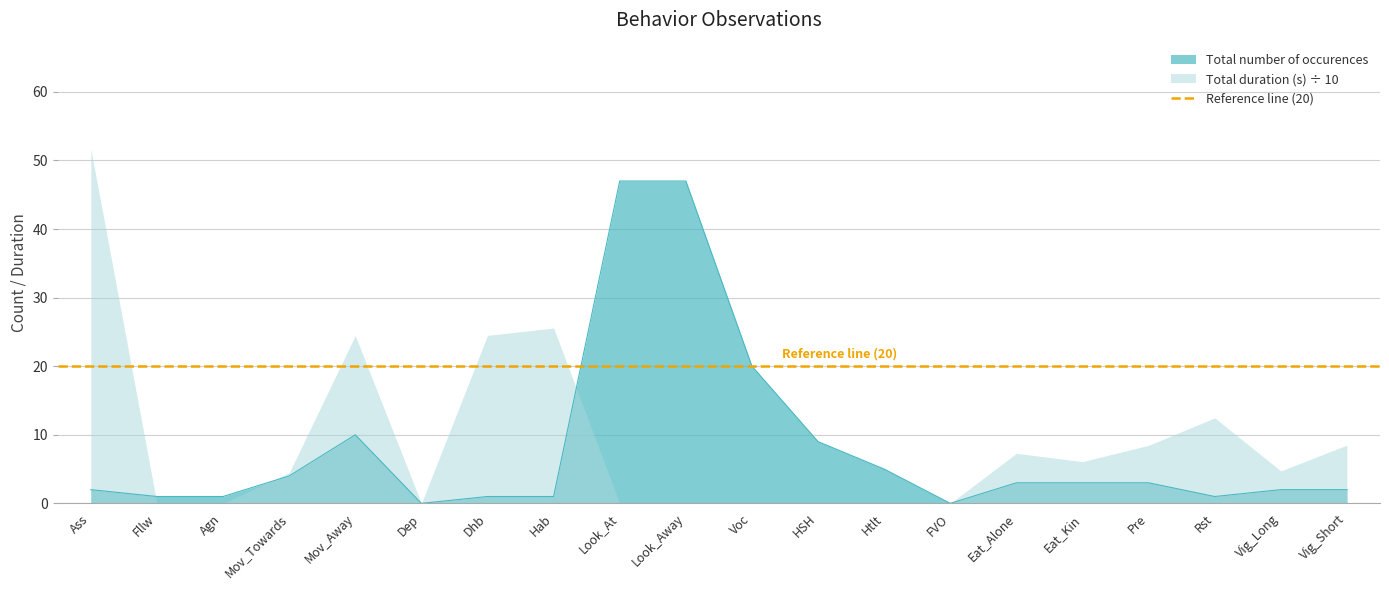

Rank the categories by value from lowest to highest.

Dep, FVO, Fllw, Agn, Dhb, Hab, Rst, Ass, Vig_Long, Vig_Short, Eat_Alone, Eat_Kin, Pre, Mov_Towards, Htlt, HSH, Mov_Away, Voc, Look_At, Look_Away